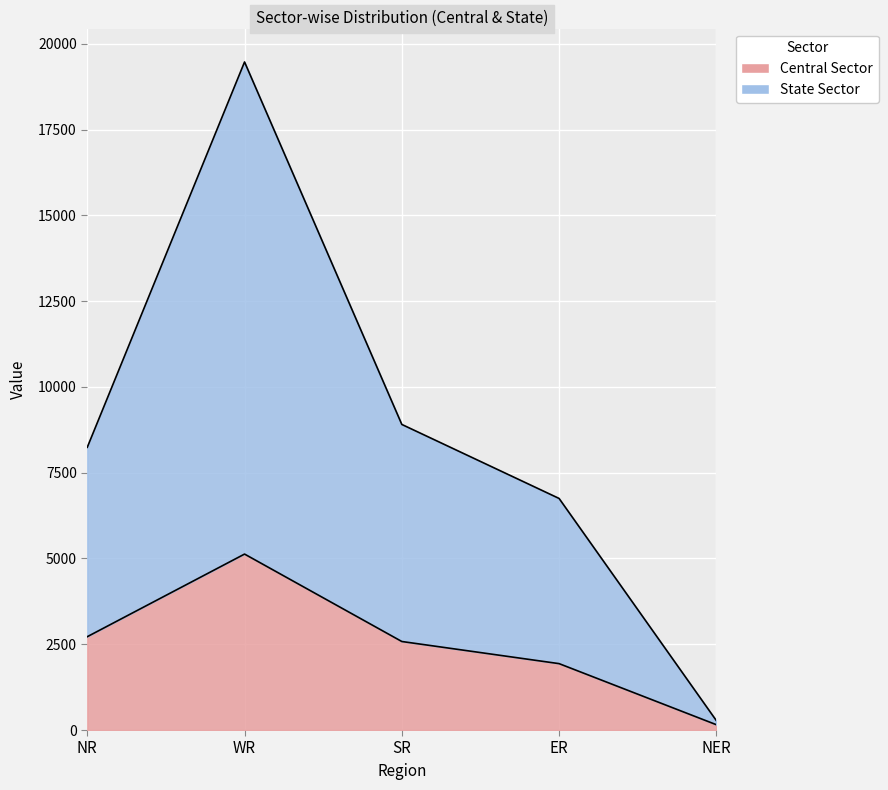

What is the label of the 1st point from the right?

NER